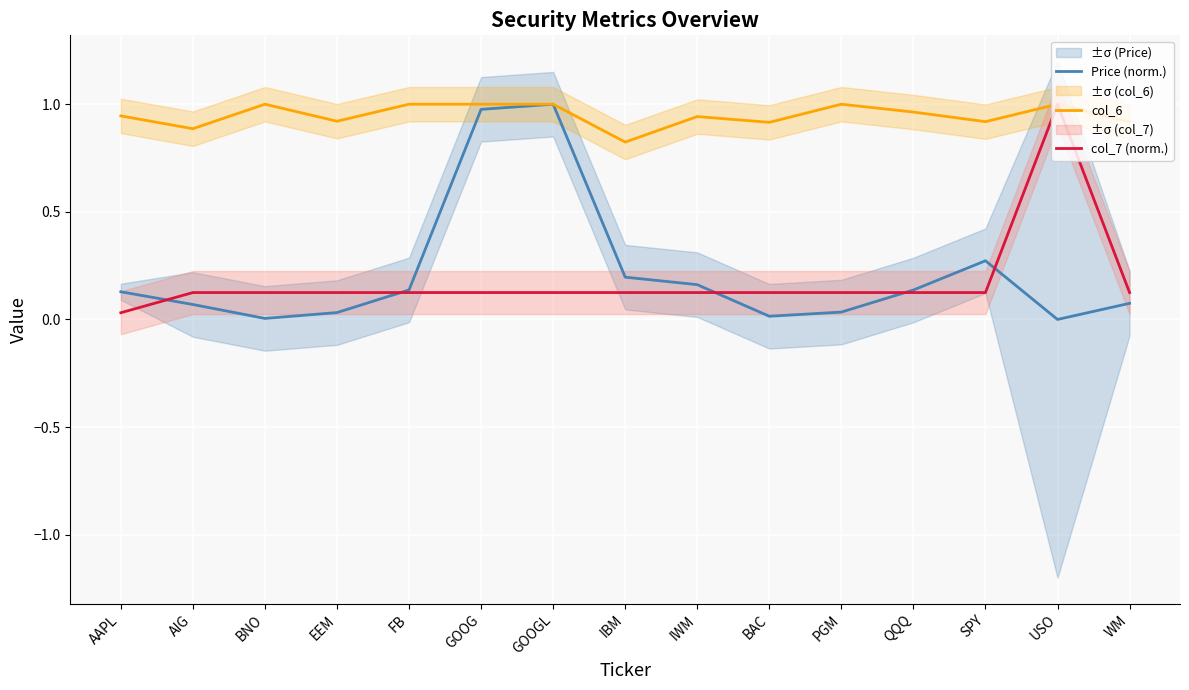

The value of col_7 (norm.) at GOOG is 0.1. True or false?

True